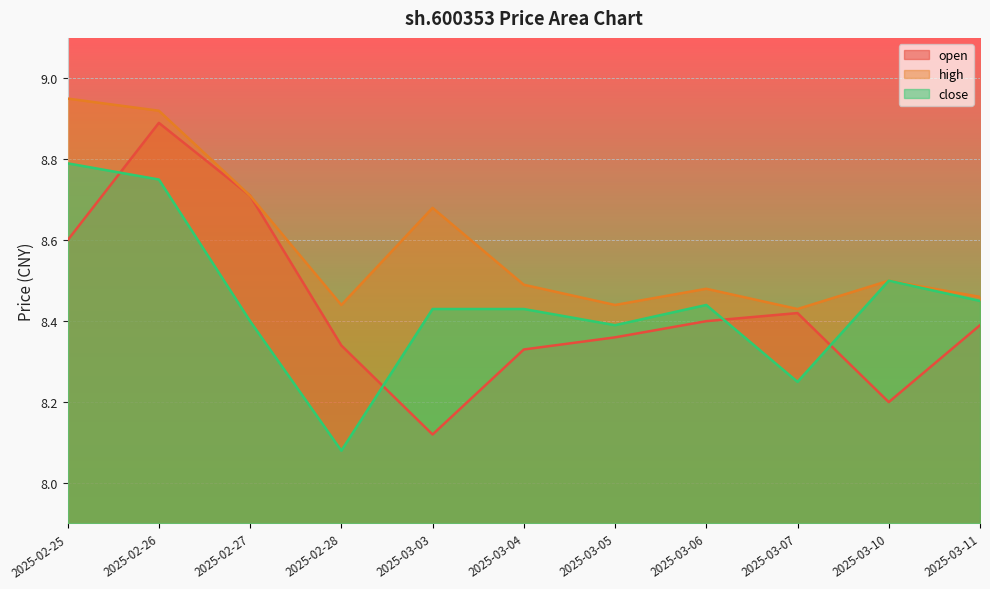

Is the value of open at 2025-03-04 greater than the value of close at 2025-03-06?

No